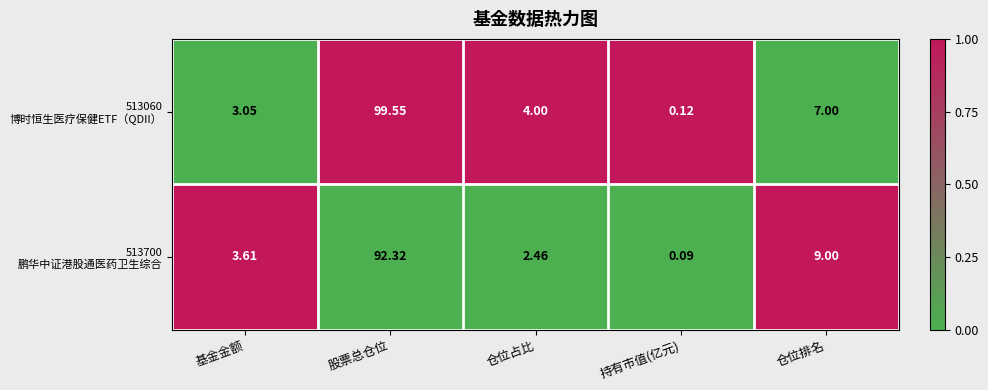

How many series are shown in this chart?

2